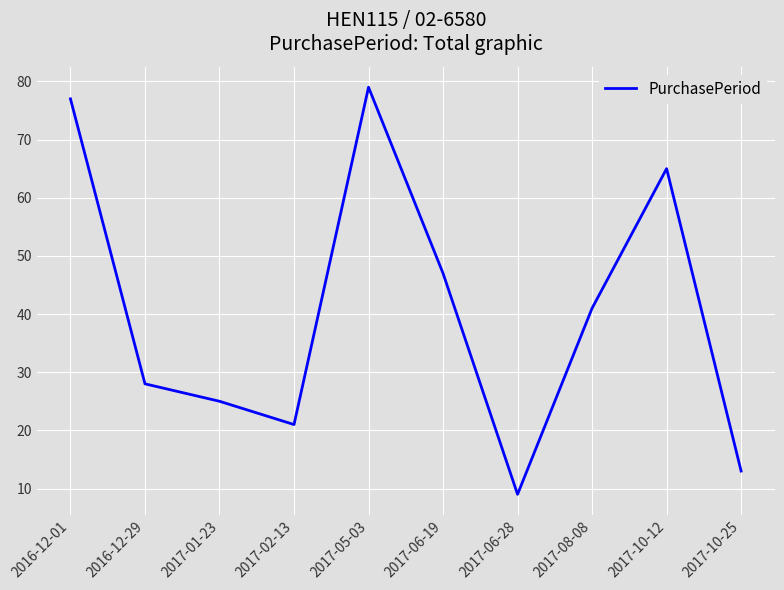

Rank the categories by value from highest to lowest.

2017-05-03, 2016-12-01, 2017-10-12, 2017-06-19, 2017-08-08, 2016-12-29, 2017-01-23, 2017-02-13, 2017-10-25, 2017-06-28